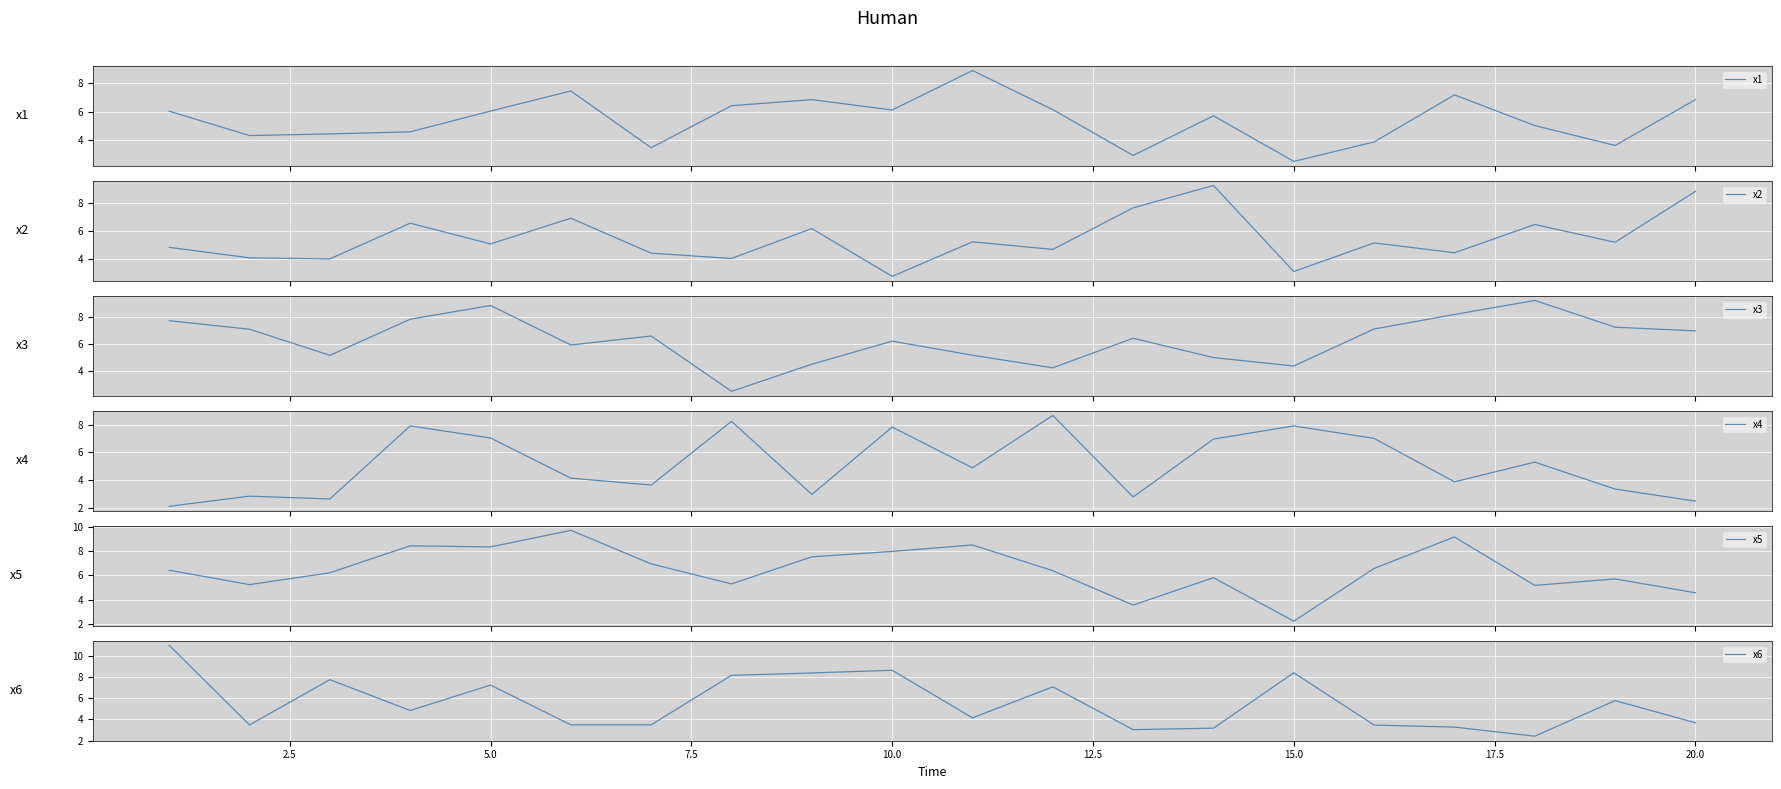

What is the greatest value displayed?

11.0